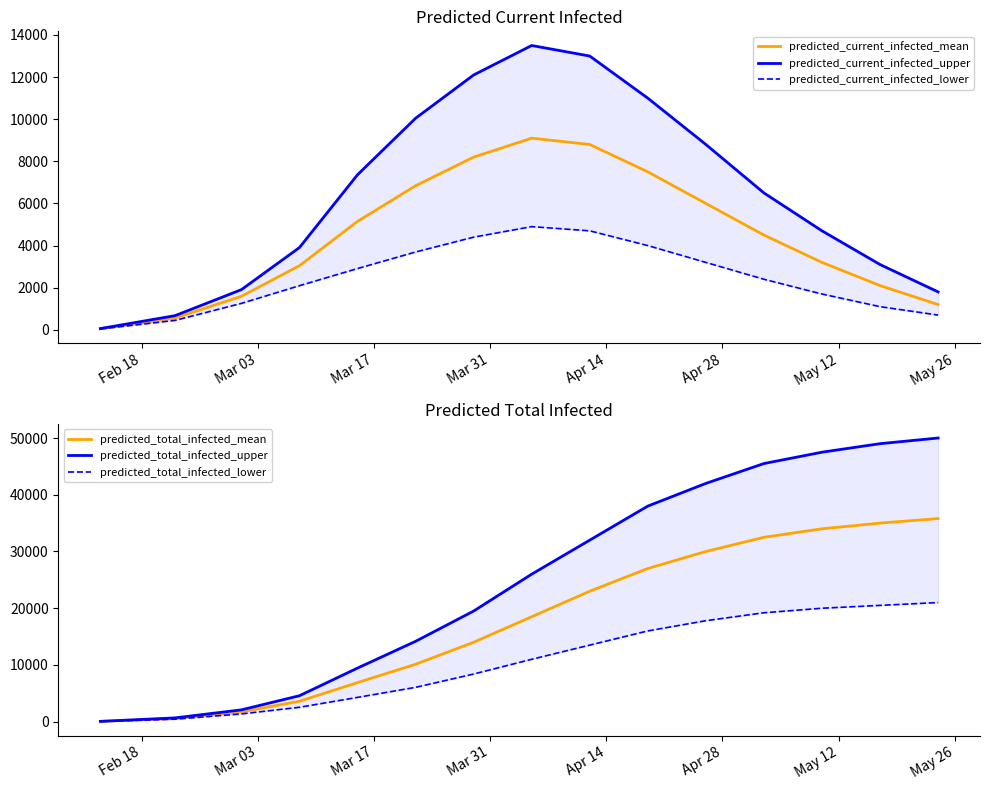

What is the minimum value shown in the chart?

40